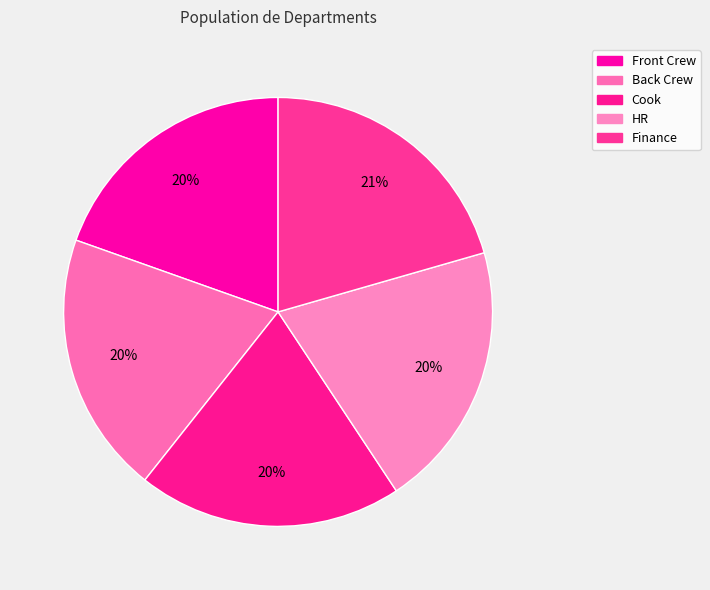

How many slices are in this pie chart?

5